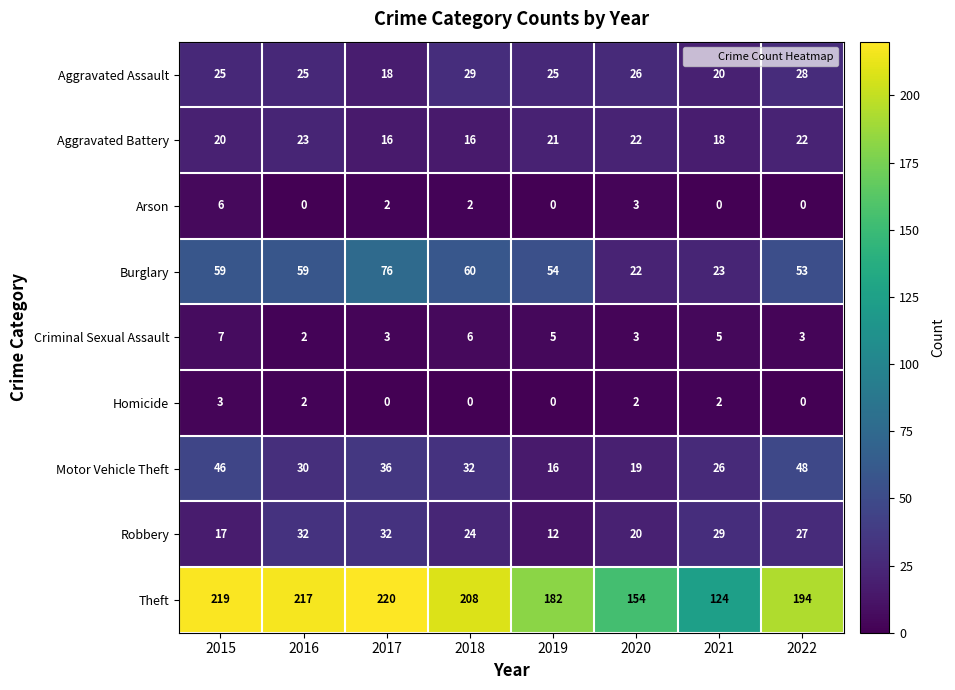

What is the approximate value of Aggravated Battery at 2017?

16